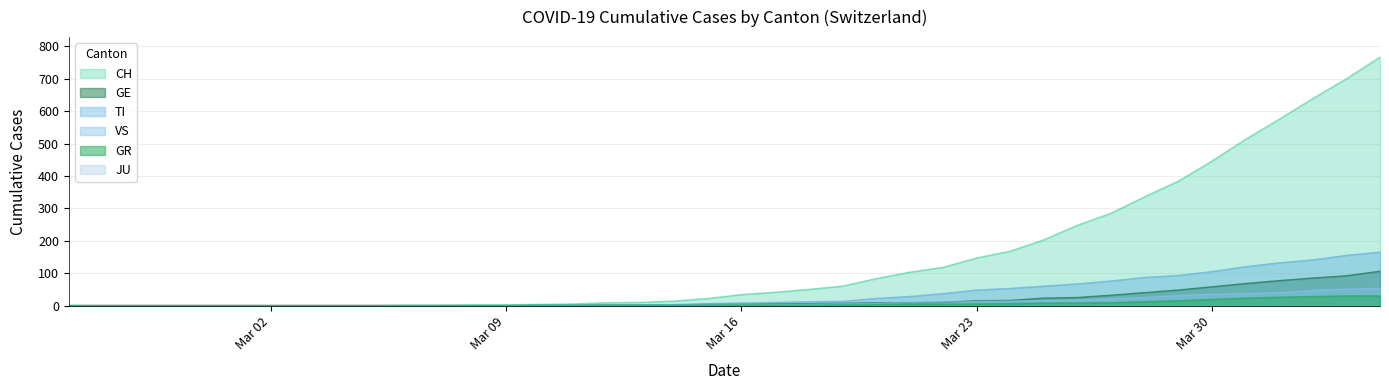

Which series has the largest total across all categories?

CH